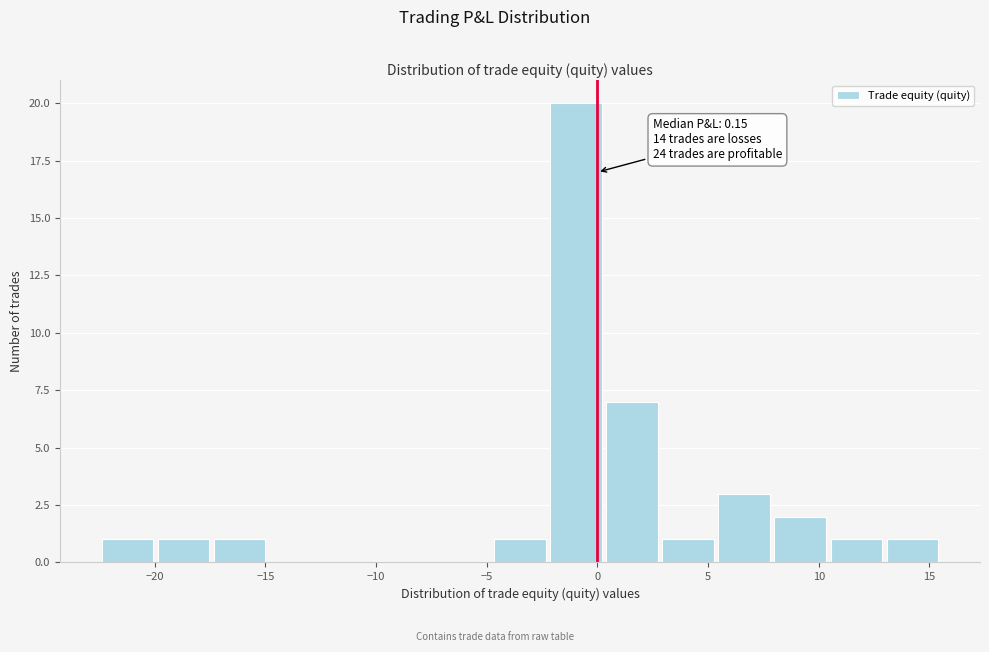

Over which range of the x-axis is the bar tallest?

-2.0 to 0.5